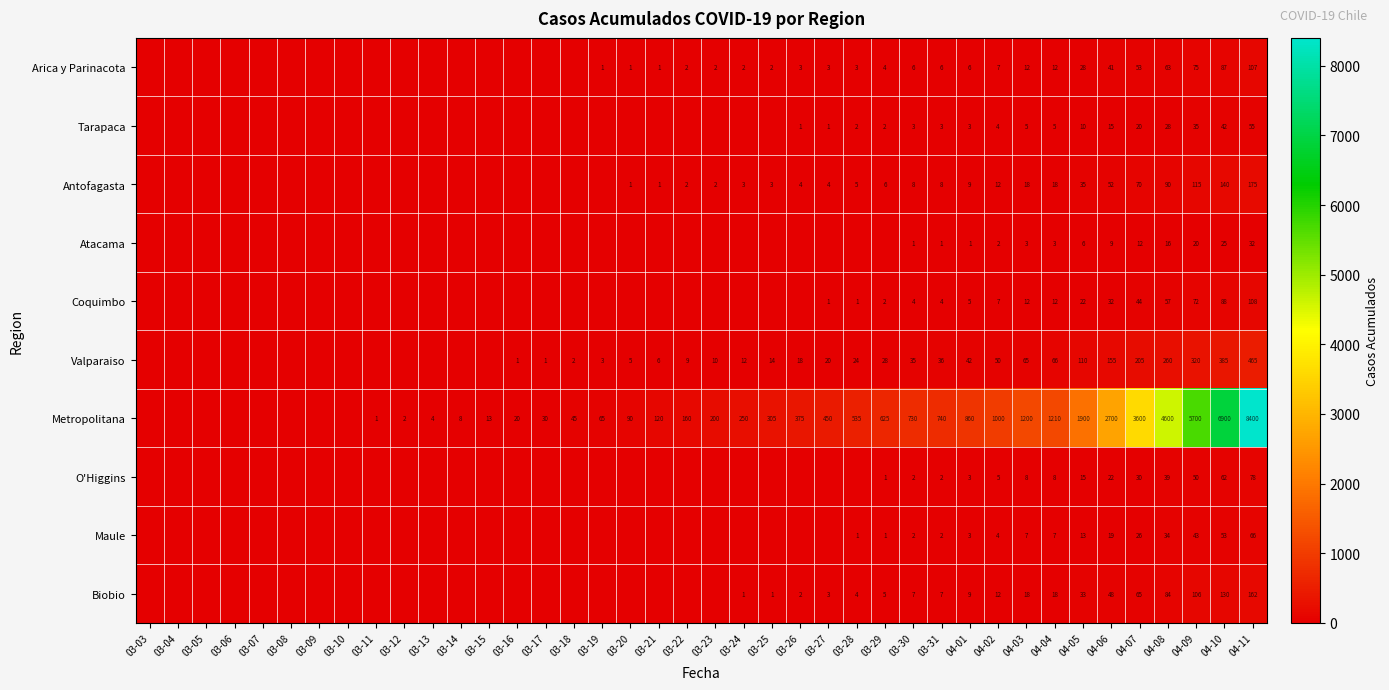

Is it true that Metropolitana equals 1 at 03-11?

True